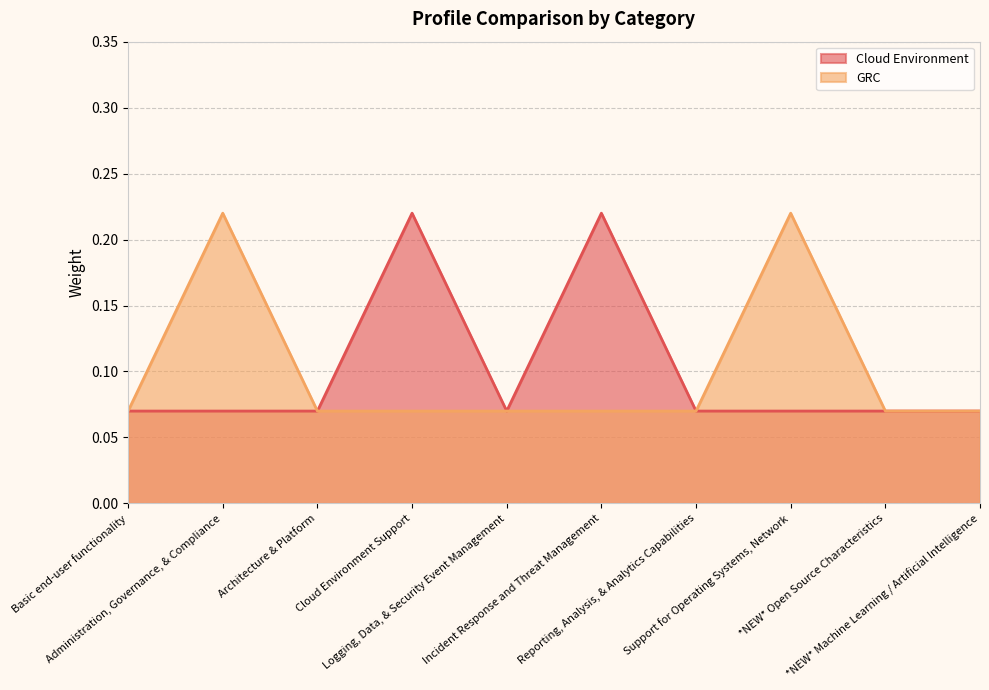

True or false: GRC and Cloud Environment cross at least once.

False